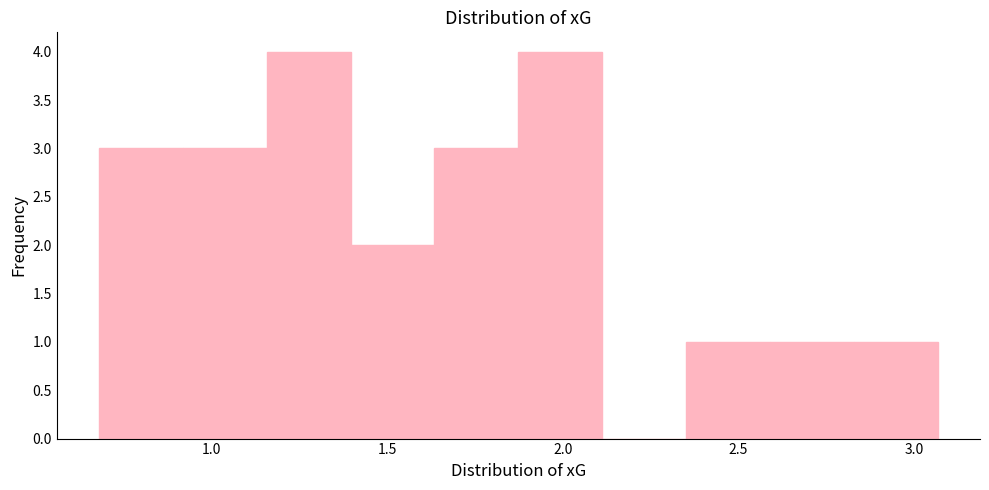

Reading left to right, transcribe this chart: for each bar, give the range it covers on the x-axis and its height. Neither the bar edges nor the heights are printed on the chart, so give them approximately, as read against the axes.

0.70 to 0.90: 3
0.90 to 1.15: 3
1.15 to 1.40: 4
1.40 to 1.65: 2
1.65 to 1.85: 3
1.85 to 2.10: 4
2.10 to 2.35: 0
2.35 to 2.60: 1
2.60 to 2.85: 1
2.85 to 3.05: 1